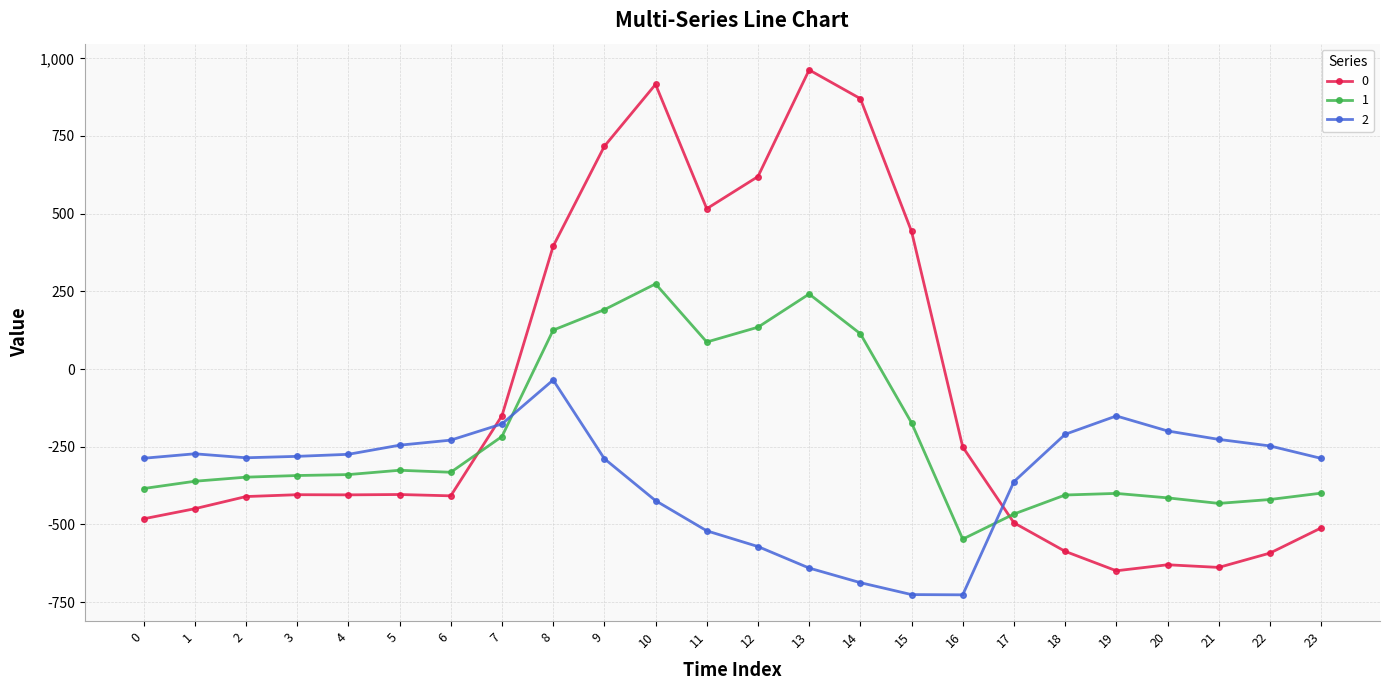

At which label is 1 closest to -136?

15